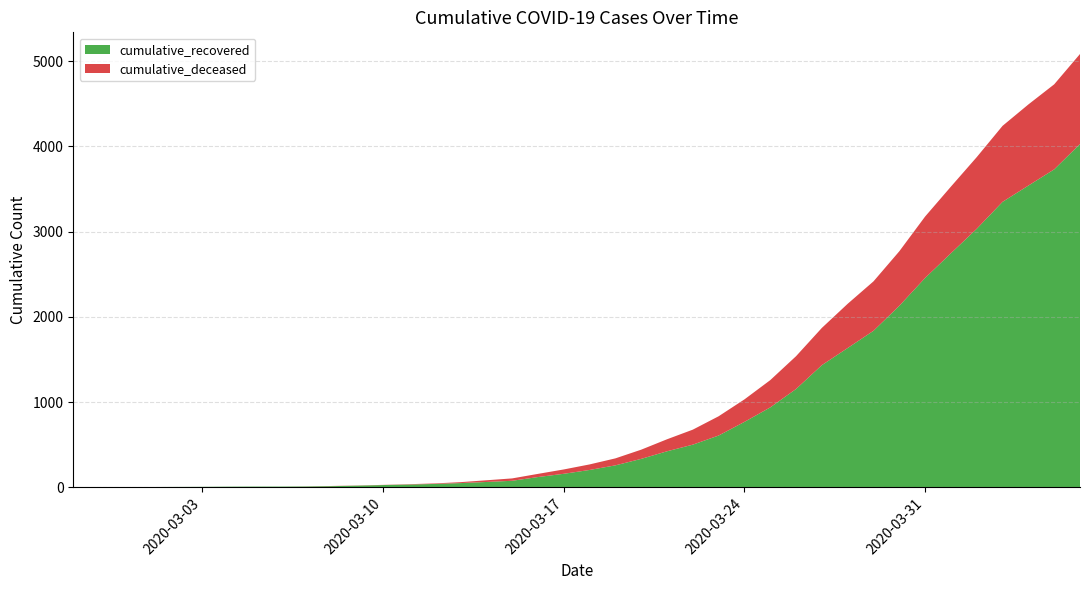

Reading left to right, transcribe all the data shown in this chart.

cumulative_recovered: 3	4	4	4	5	6	8	9	9	10	14	20	27	33	40	50	63	77	121	159	204	258	334	423	501	608	768	938	1154	1434	1635	1837	2130	2457	2747	3034	3350	3541	3731	4029
cumulative_deceased: 0	0	0	0	0	0	0	0	0	1	2	2	2	4	6	11	20	28	37	51	65	82	108	141	176	226	264	320	385	437	519	580	640	721	782	841	892	952	998	1056